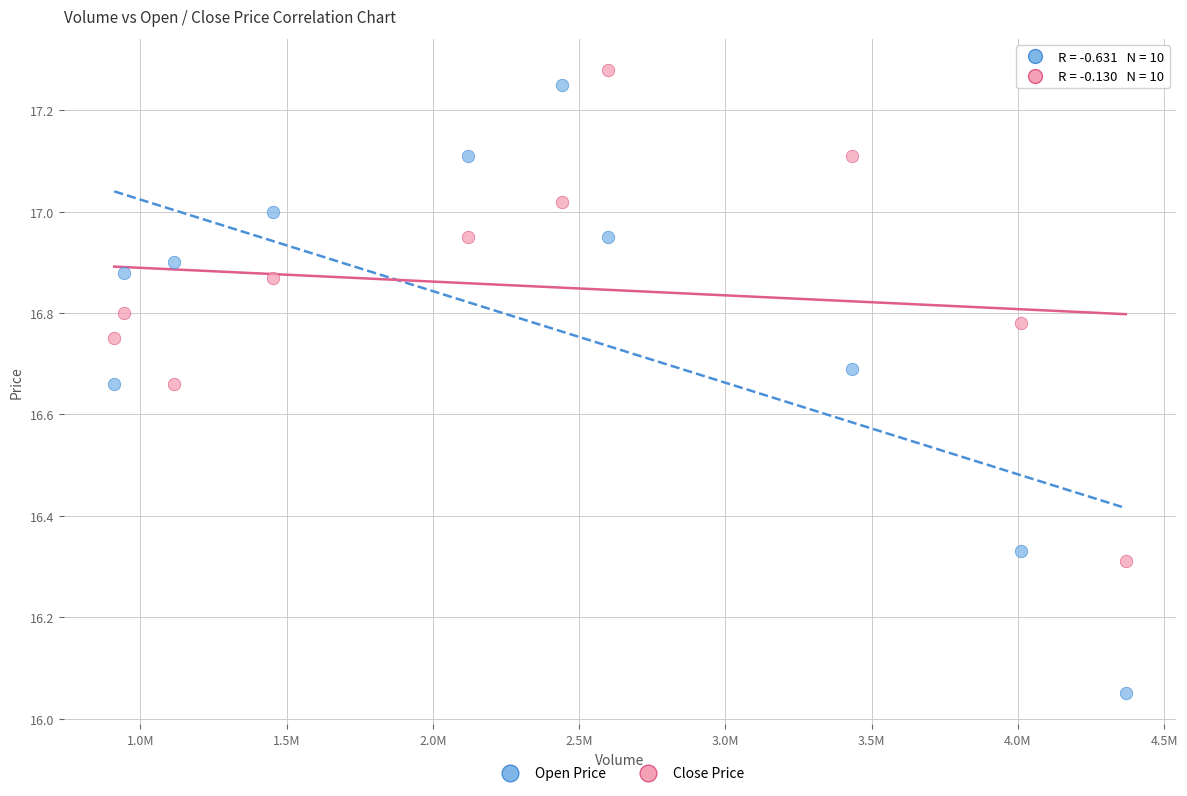

What is the X range (max minus min) for the scatter plot?

3458600.0